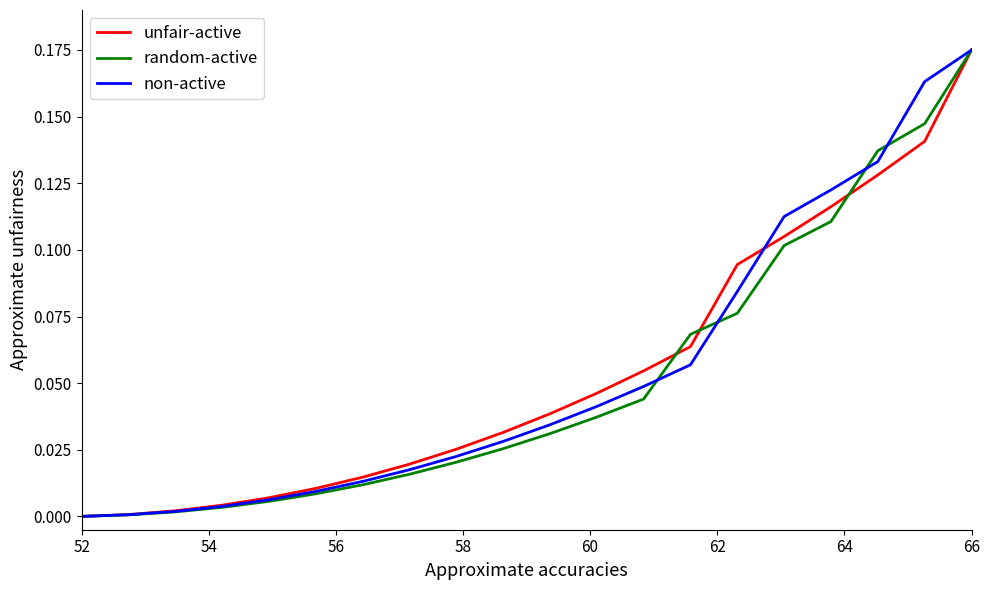

How many lines are shown in the chart?

3